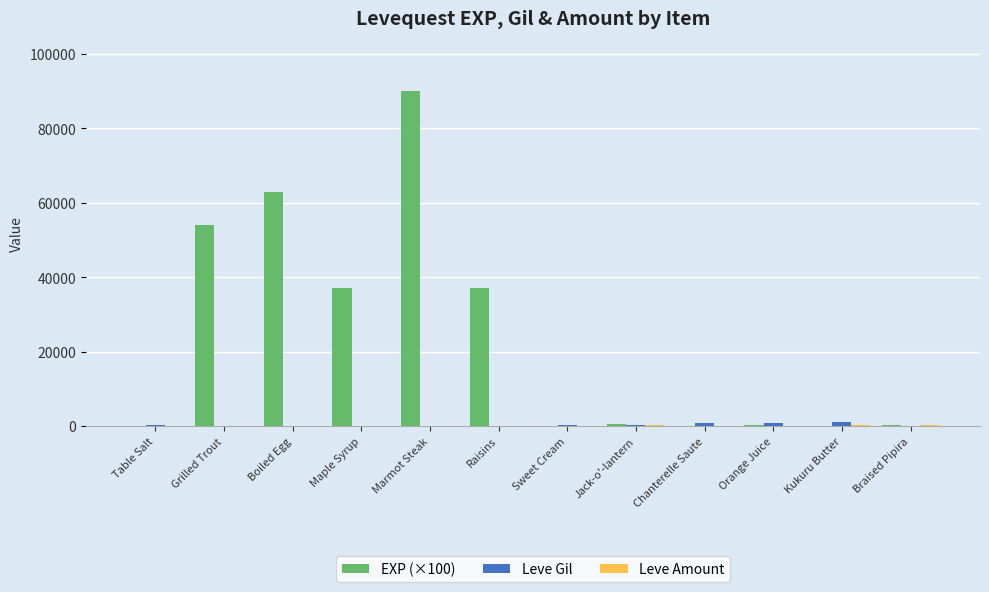

The value of EXP (×100) at Boiled Egg is 28723. True or false?

False